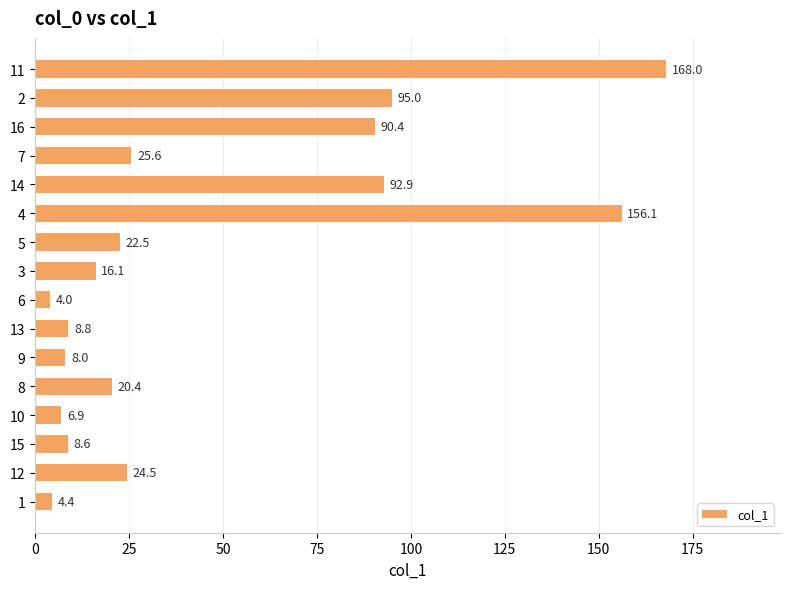

What is the smallest value displayed?

4.0